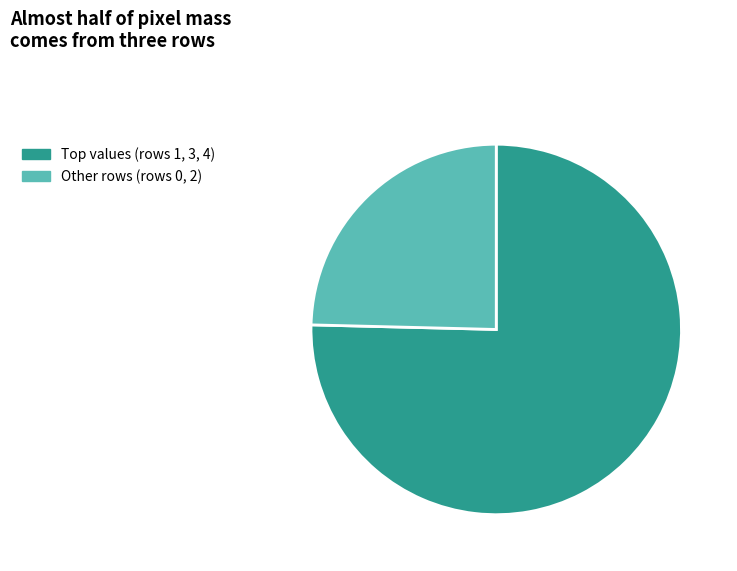

How many segments does this pie chart have?

2